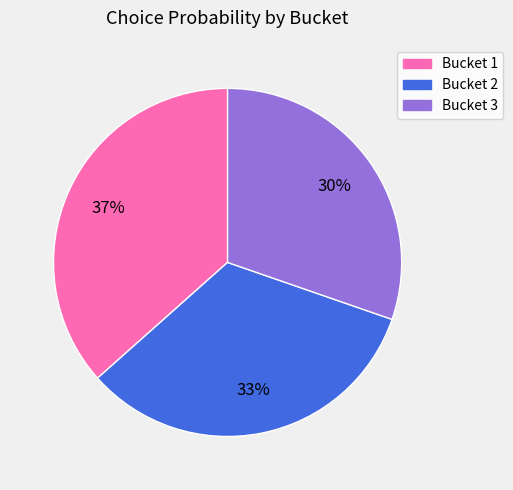

Is there a majority slice in this chart?

No